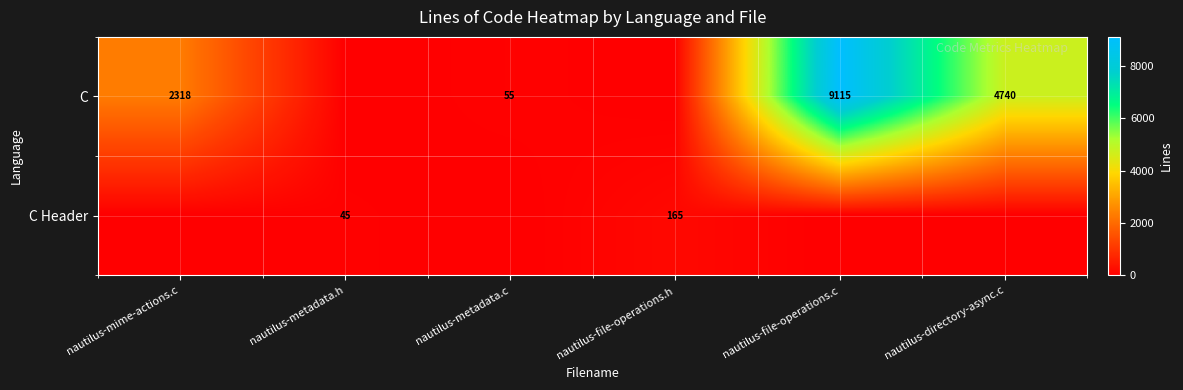

The C series shows 12439 at nautilus-file-operations.c. True or false?

False